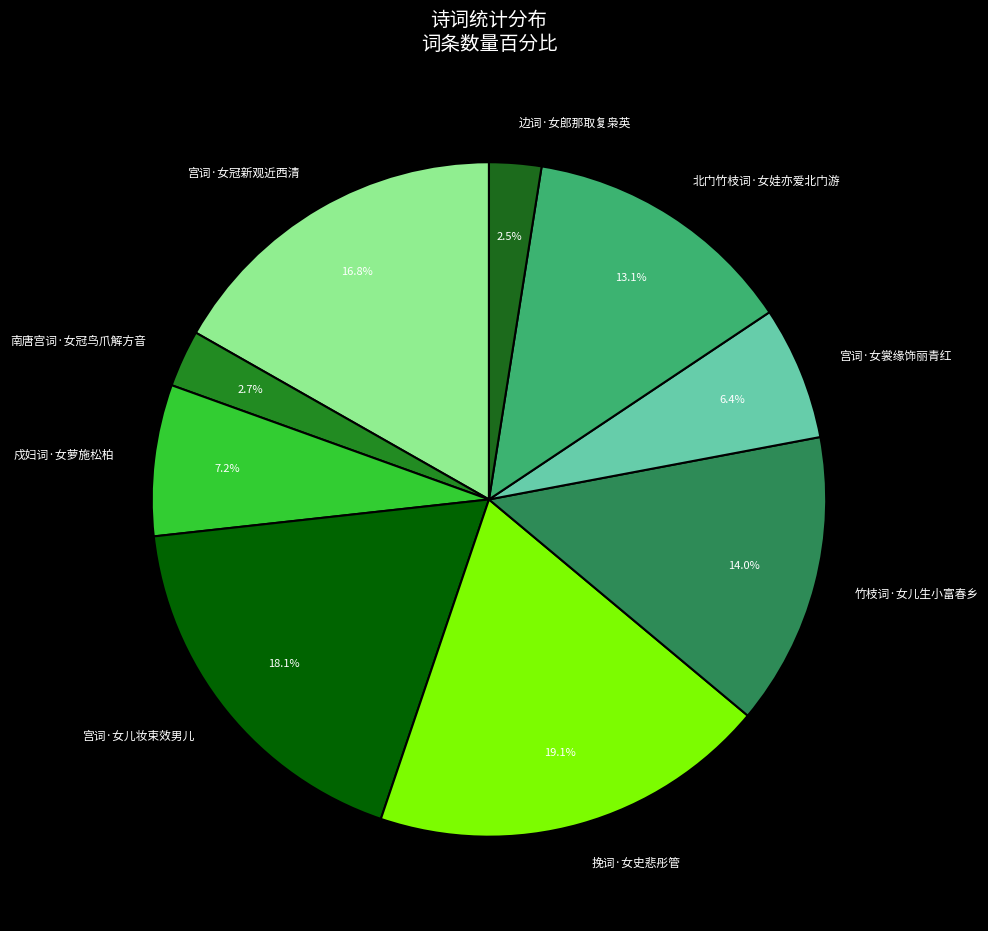

Is there any slice that represents more than half of the pie?

No